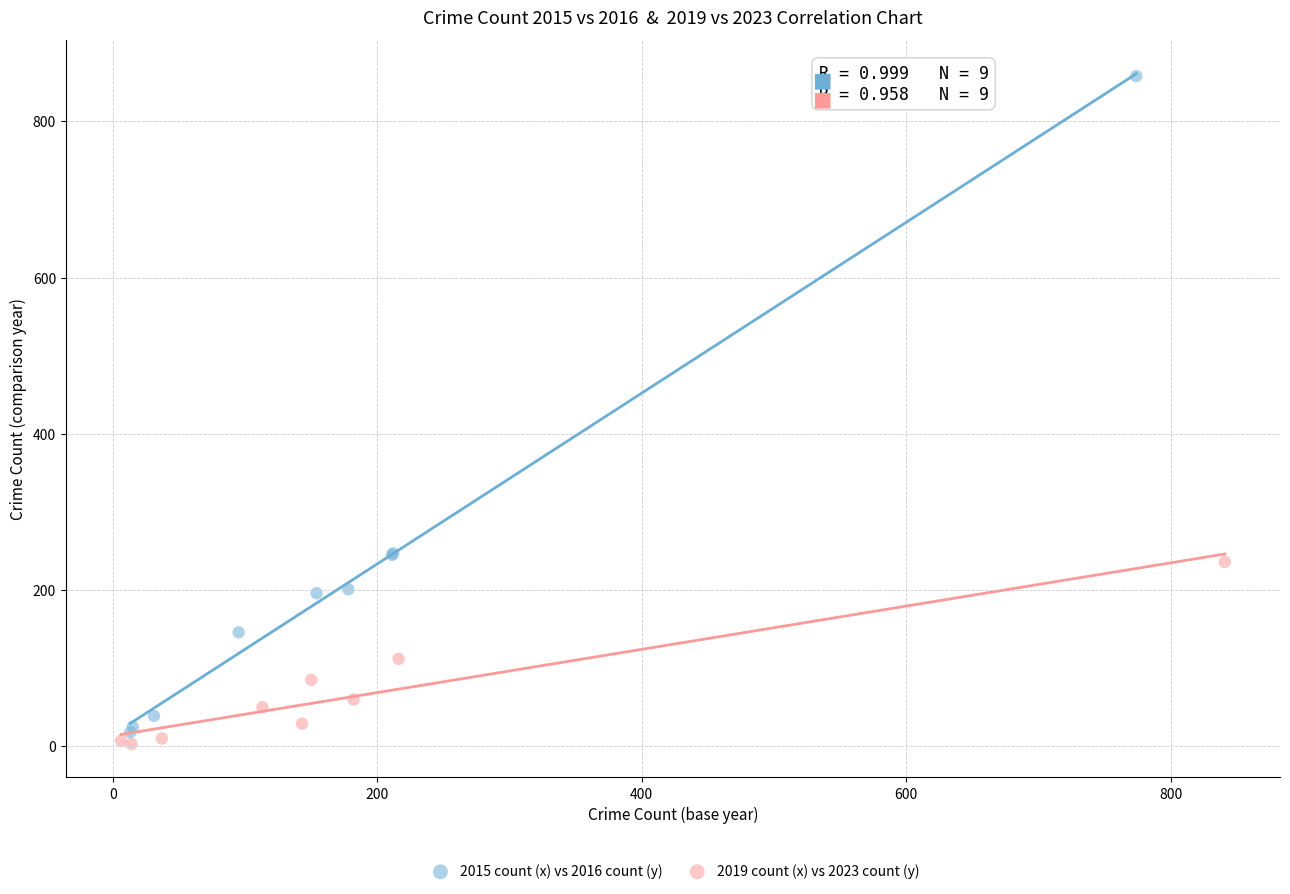

Which series has the widest spread of Y values?

2015 count (x) vs 2016 count (y)